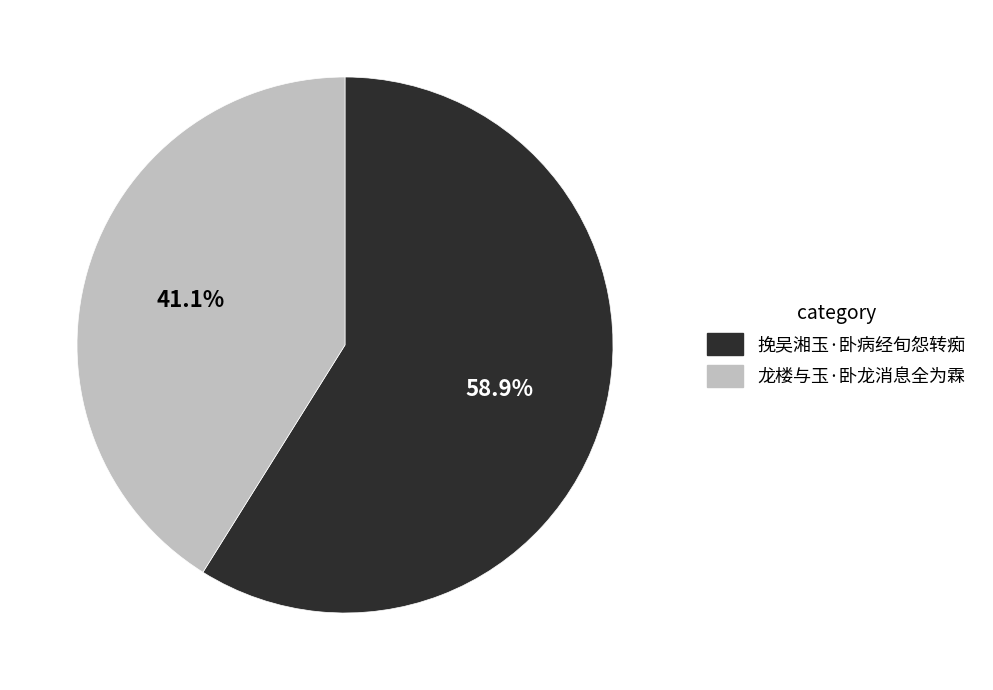

How much of the chart is everything except 龙楼与玉·卧龙消息全为霖?

58.9%